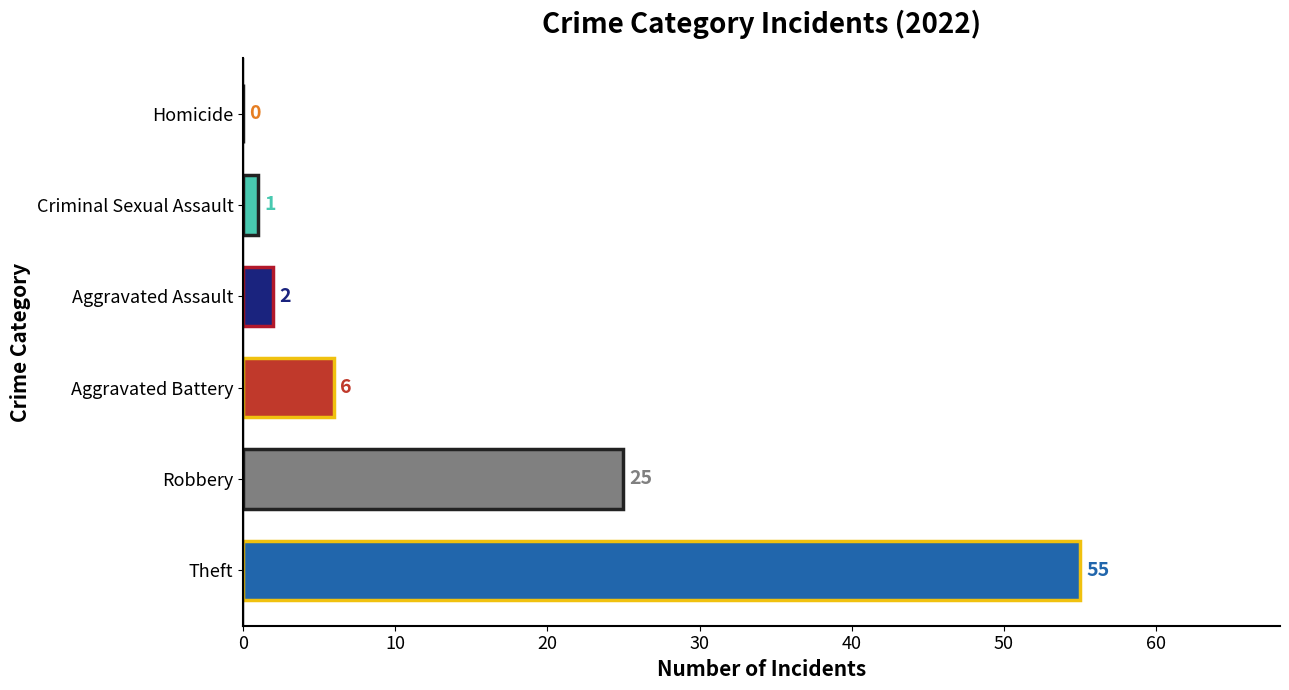

At which label is the value closest to 27?

Robbery